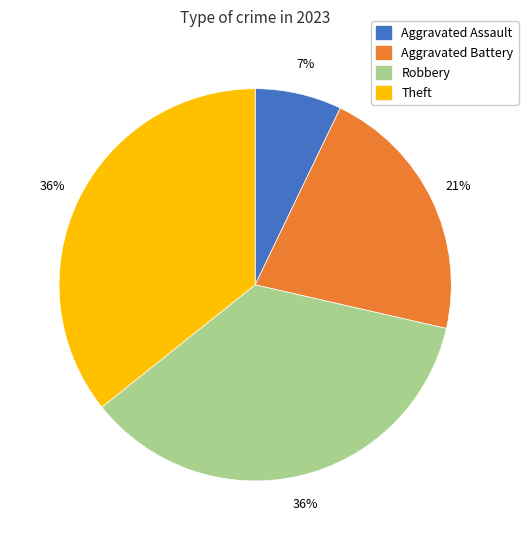

Count the number of slices in the pie.

4